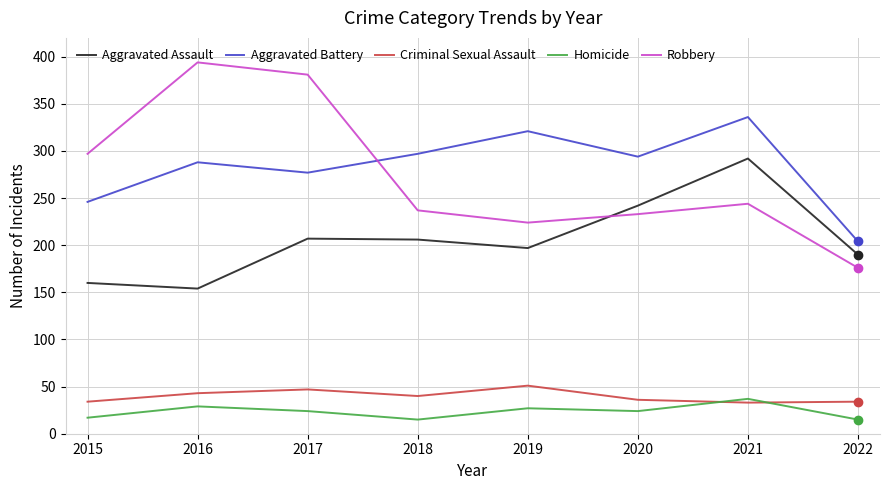

Read the Criminal Sexual Assault value at 2016, to the nearest 10.

40